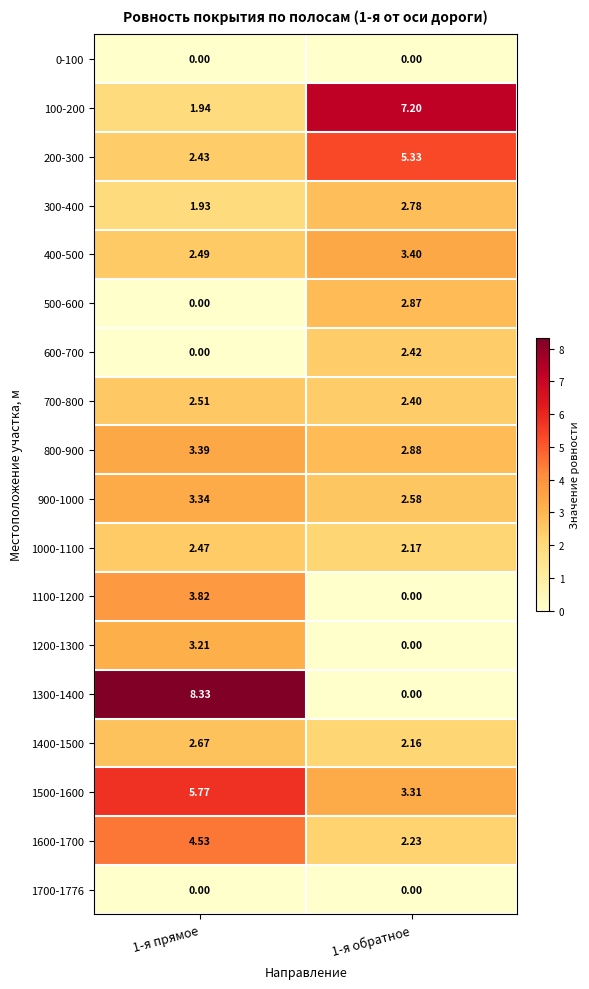

Is the value of 300-400 at 1-я обратное greater than the value of 1700-1776 at 1-я обратное?

Yes